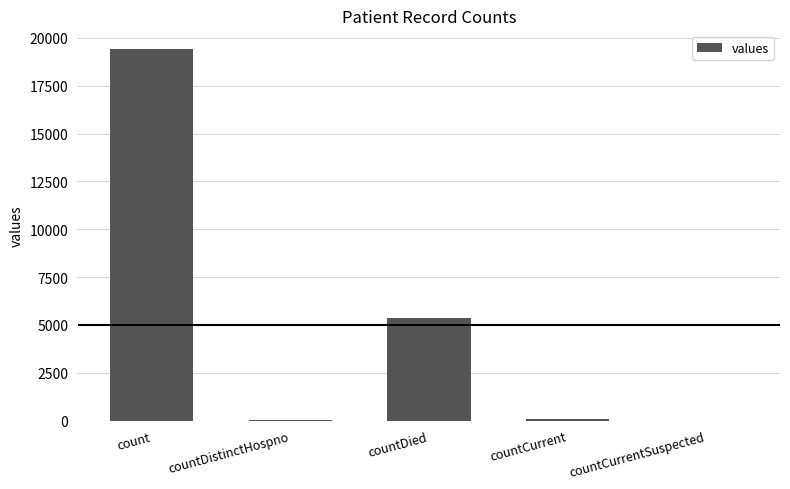

What is the difference between the values at countCurrent and countCurrentSuspected?

60